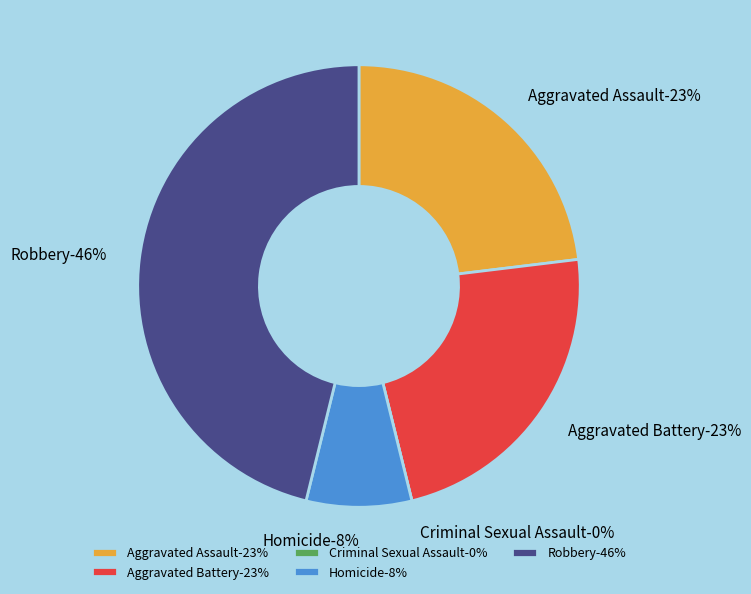

How many slices are in this pie chart?

5